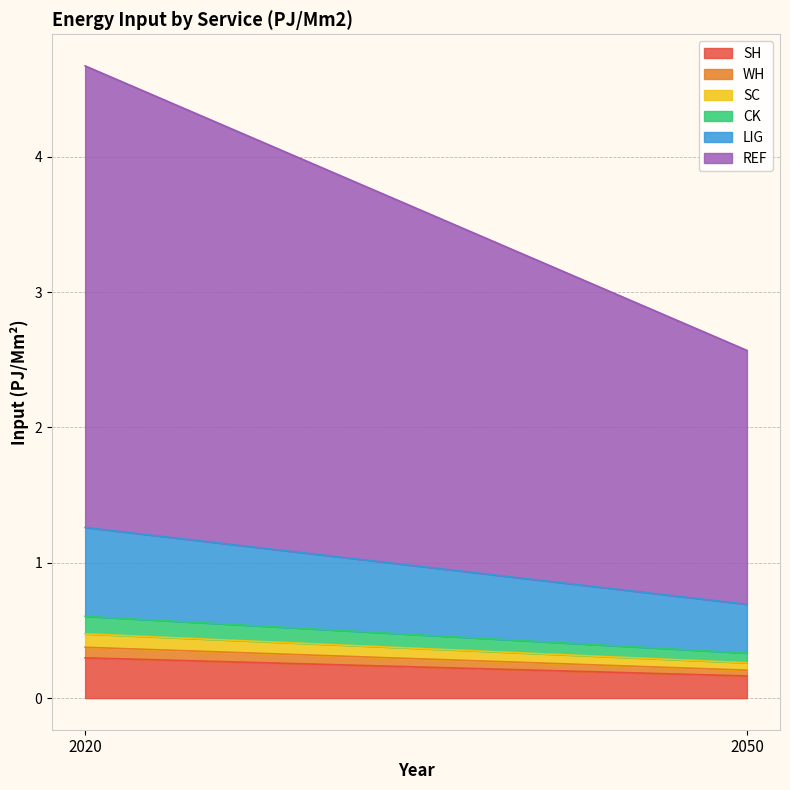

At which category is the sum across all series the highest?

2020